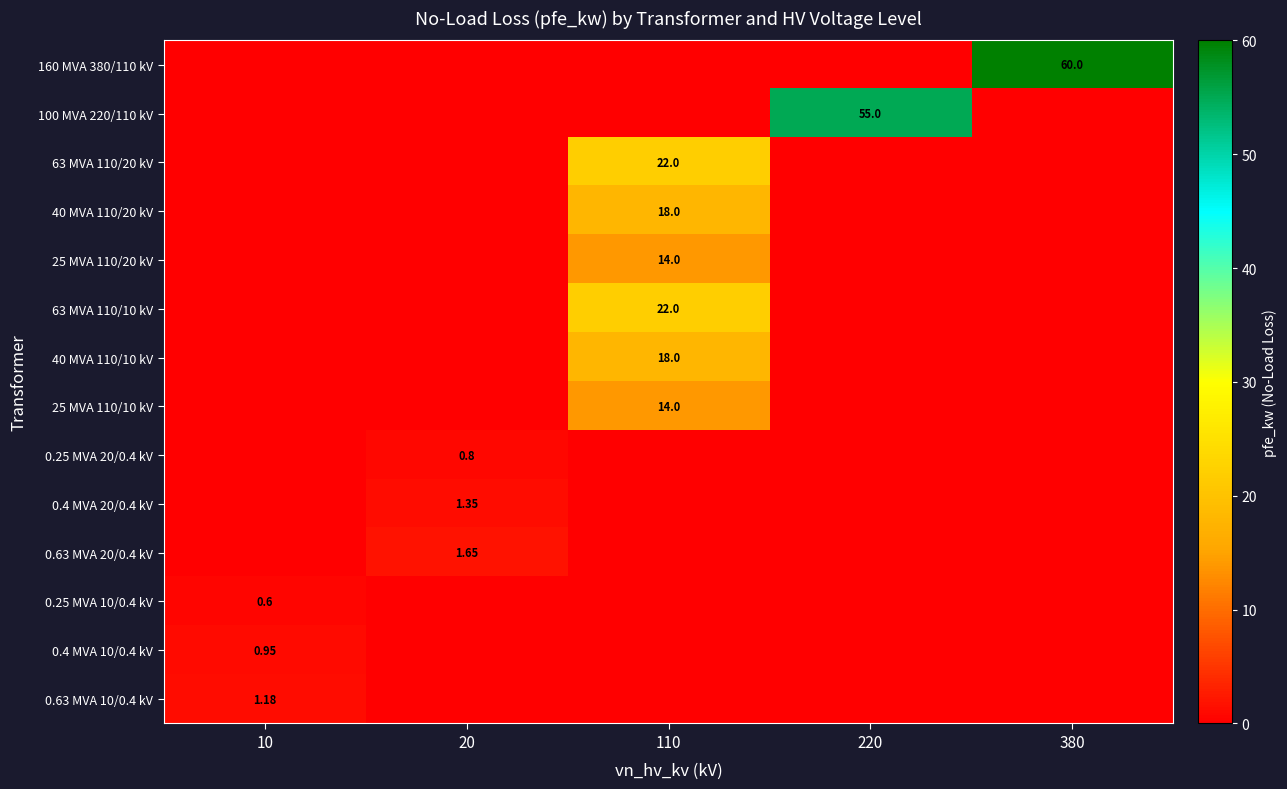

How many data points in 40 MVA 110/10 kV are above 0?

1